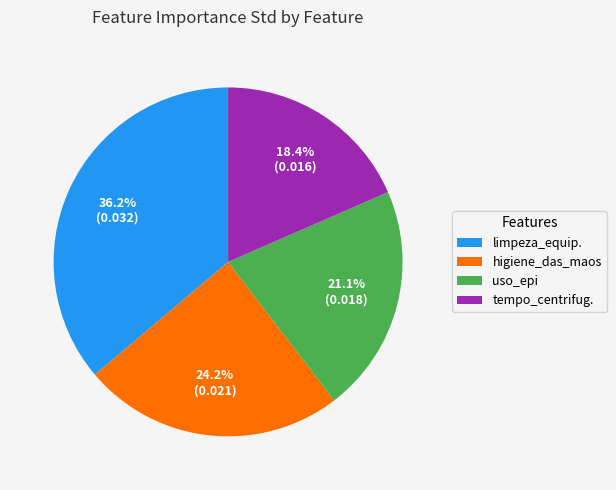

Is there any slice that represents more than half of the pie?

No